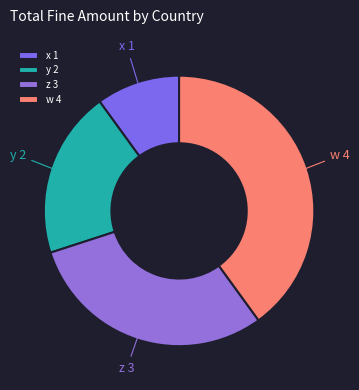

How many segments does this pie chart have?

4